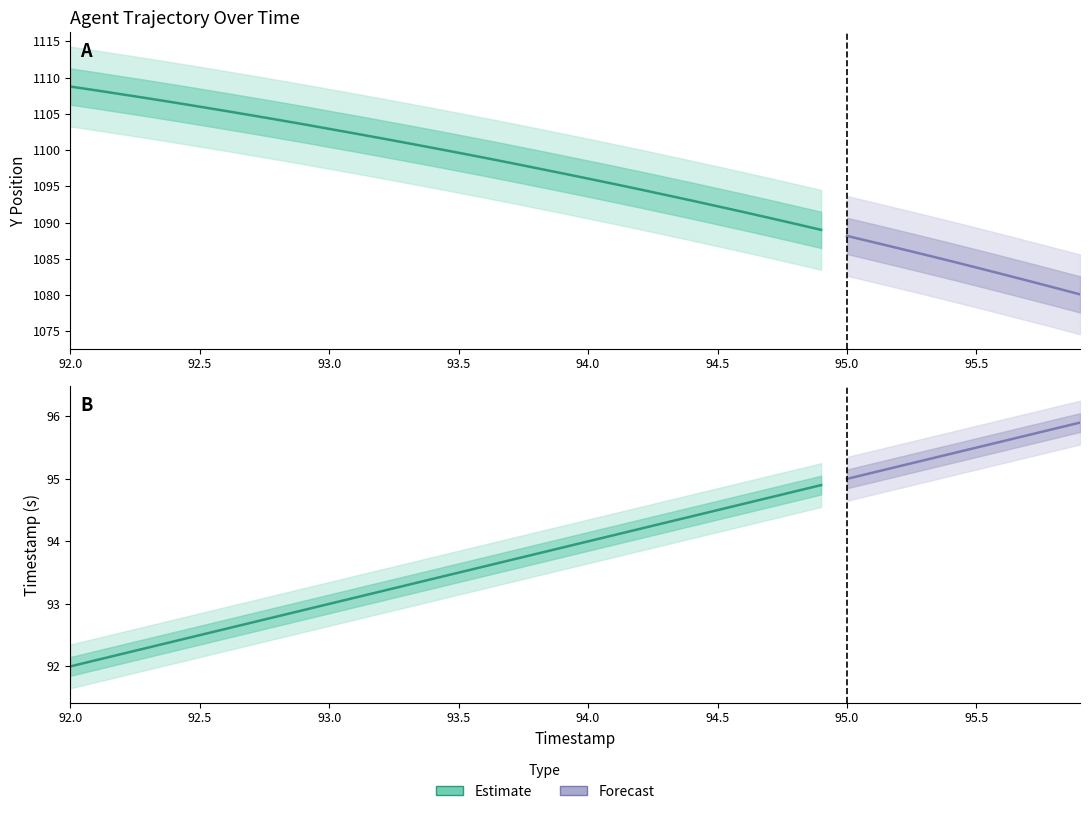

What is the label of the 24th point from the right?

93.6